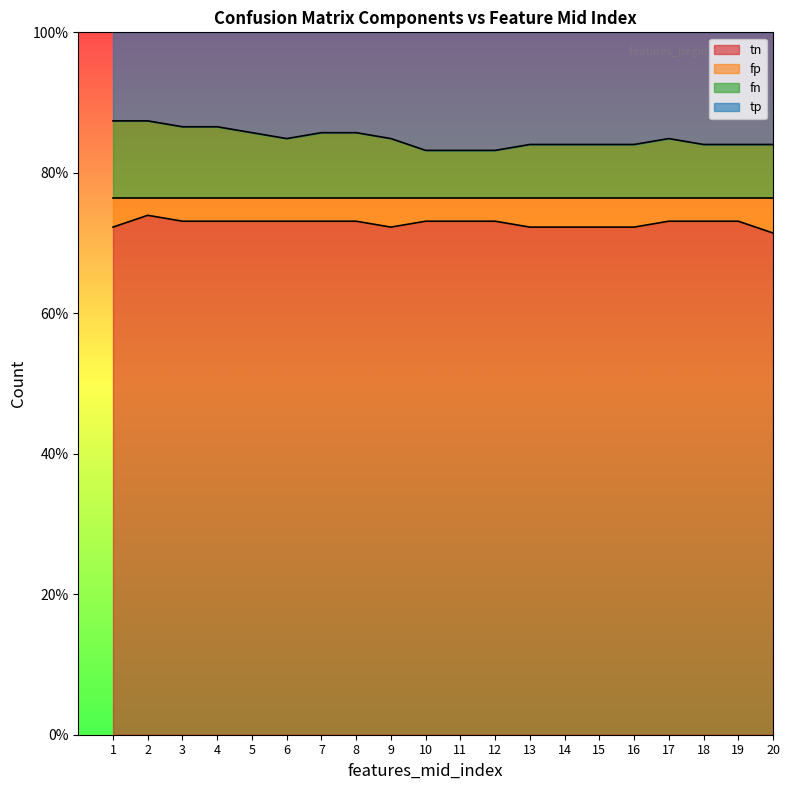

Where is the first local maximum for fn?

2